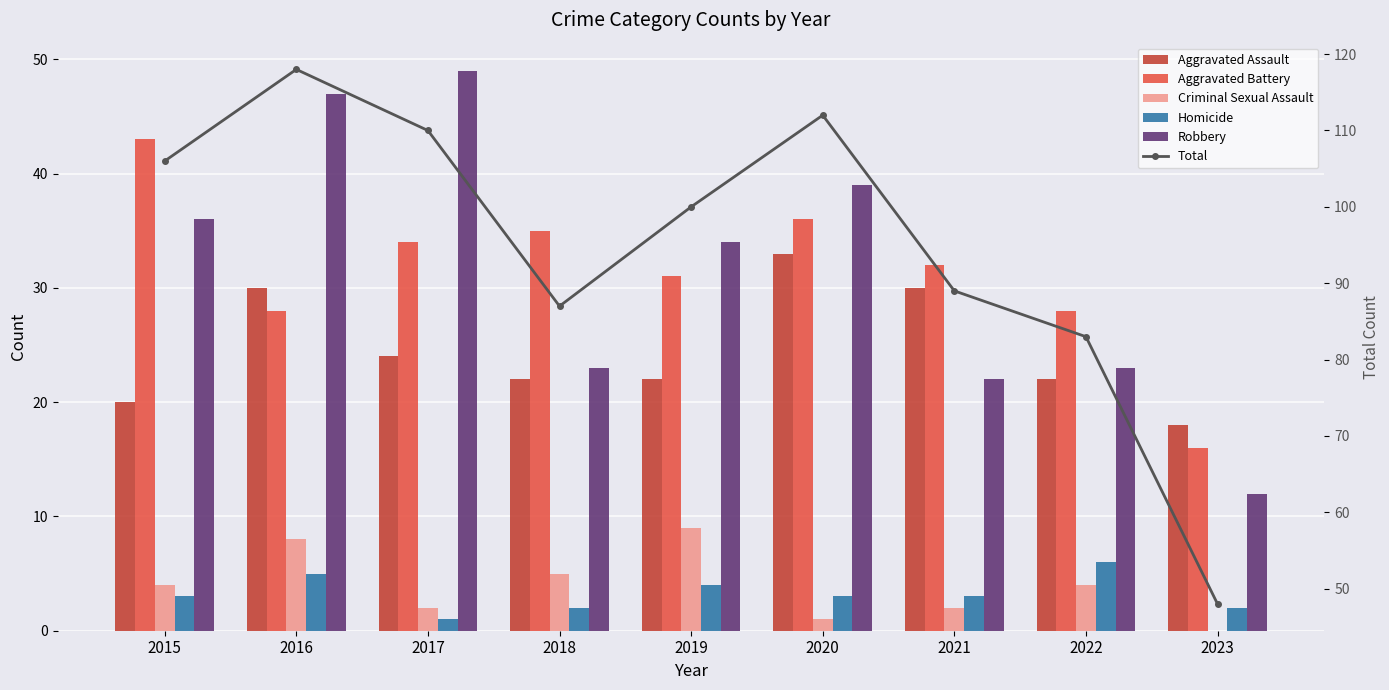

Which category has the highest value in the Criminal Sexual Assault series?

2019